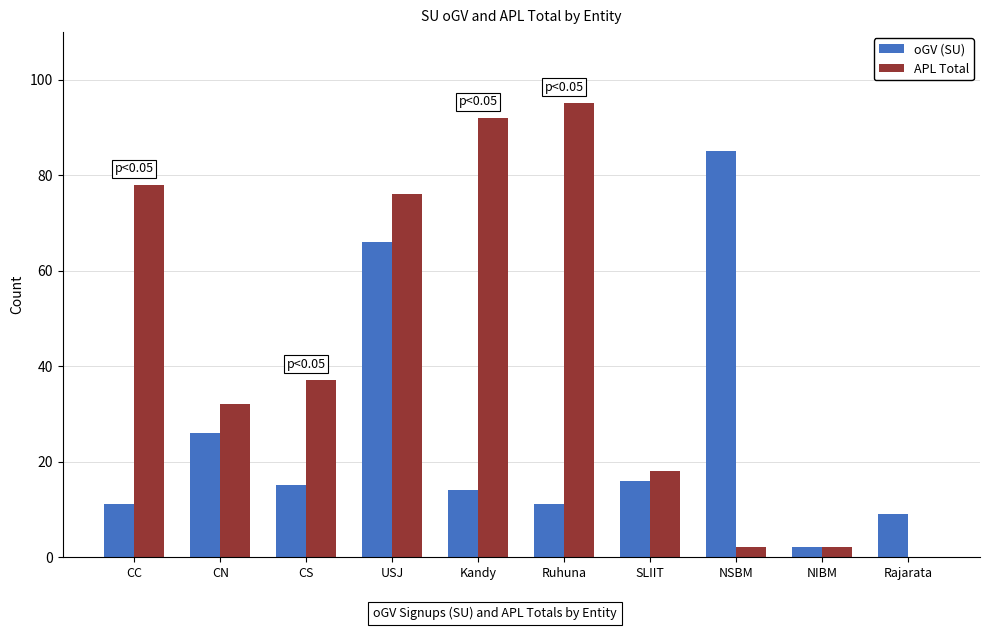

Count the number of categories in the chart.

10